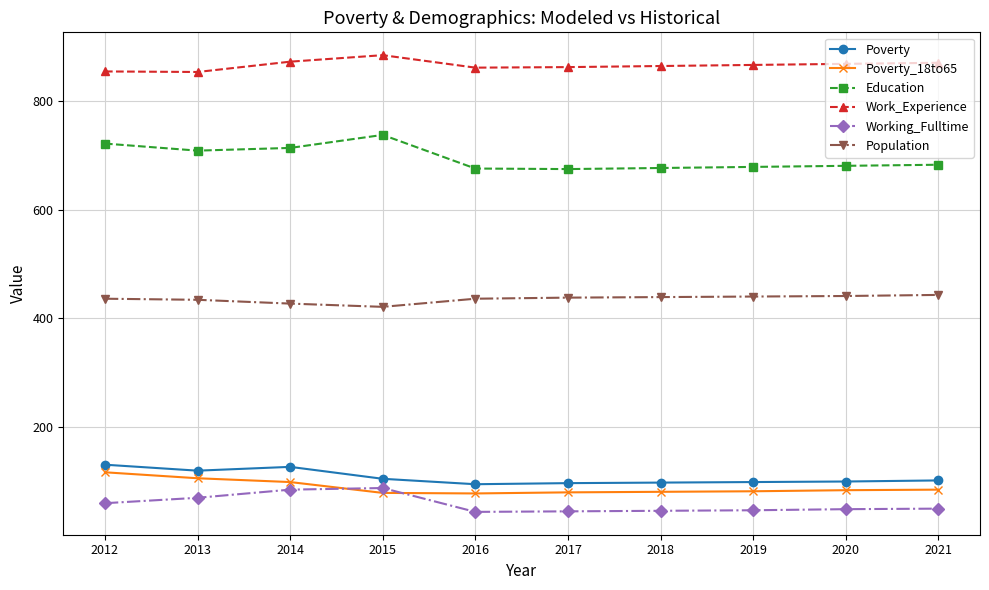

True or false: Population and Work_Experience intersect in this chart.

False